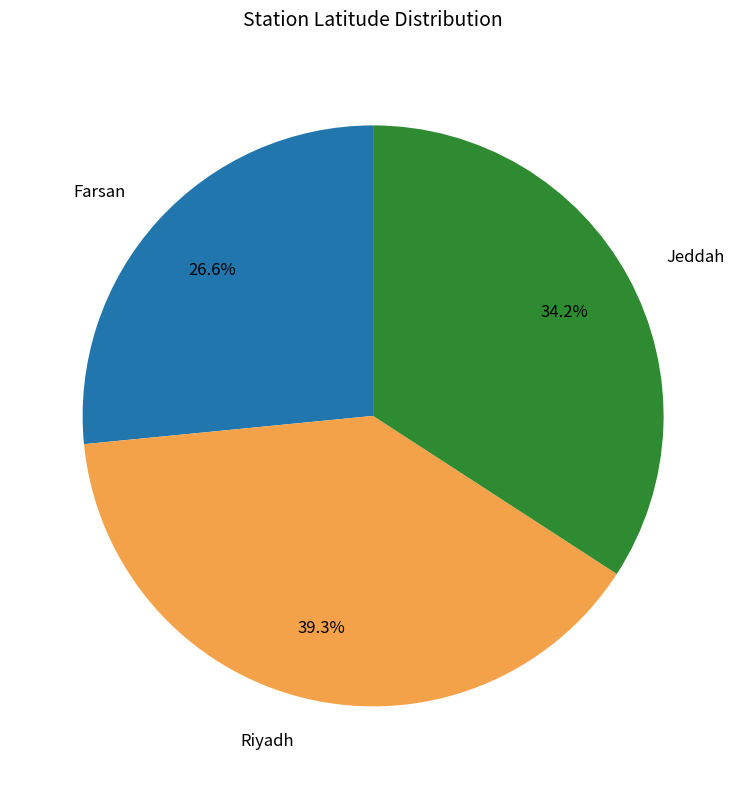

Do Jeddah and Farsan together represent more than half of the pie?

Yes